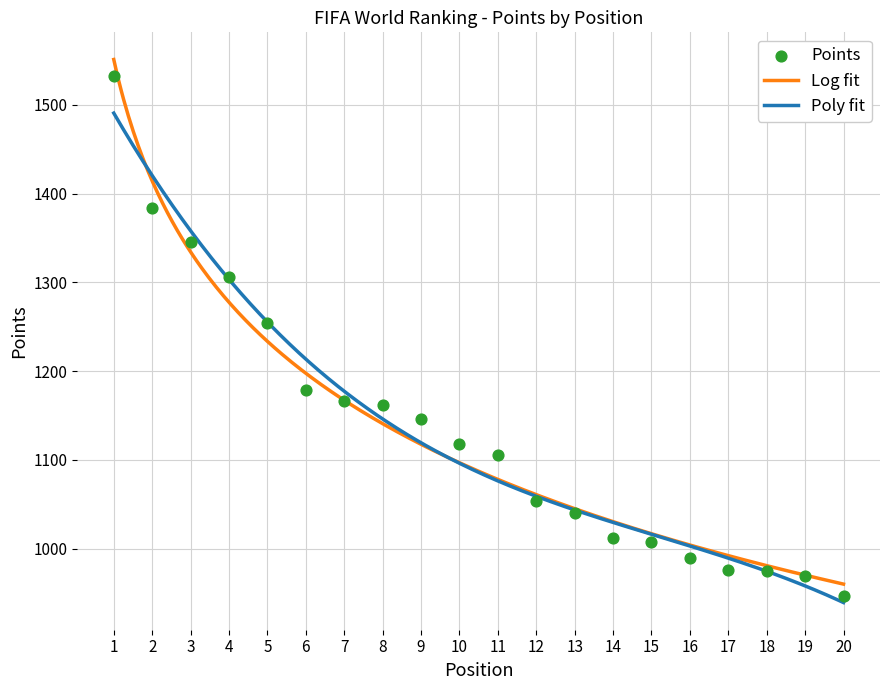

Between 5 and 1, which is larger?

1